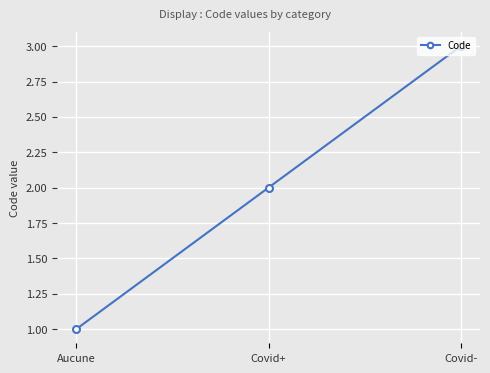

What is the sum of all values?

6